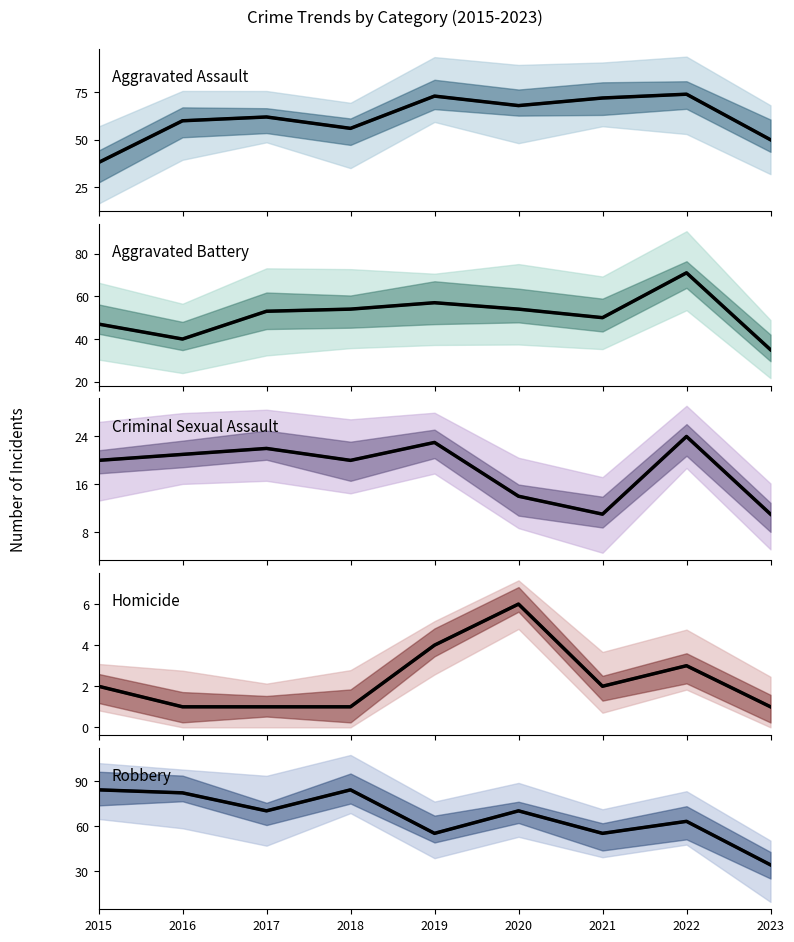

True or false: Criminal Sexual Assault has more than 2 interior local peaks.

True